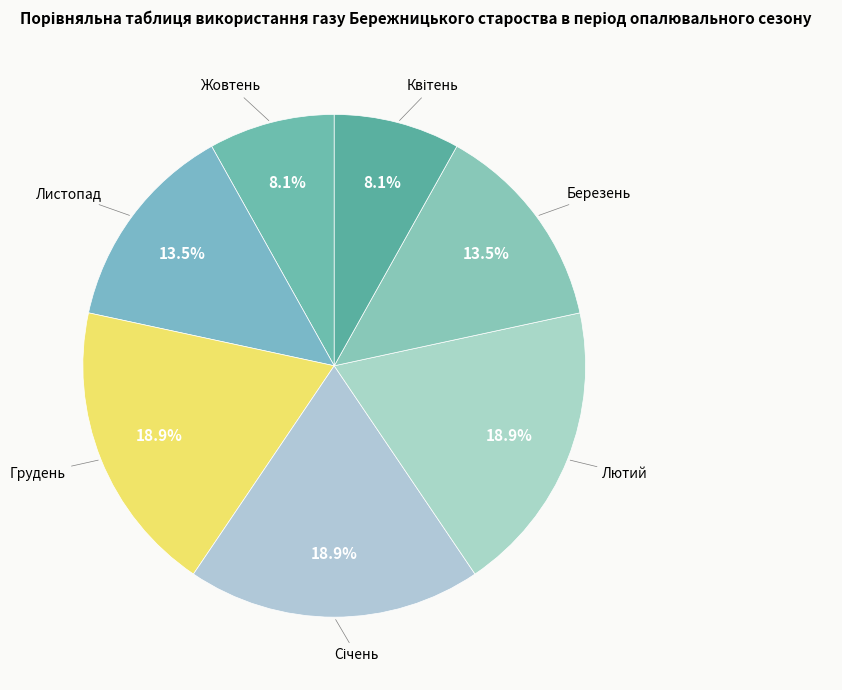

Rank the categories by value from lowest to highest.

Жовтень, Квітень, Листопад, Березень, Грудень, Січень, Лютий